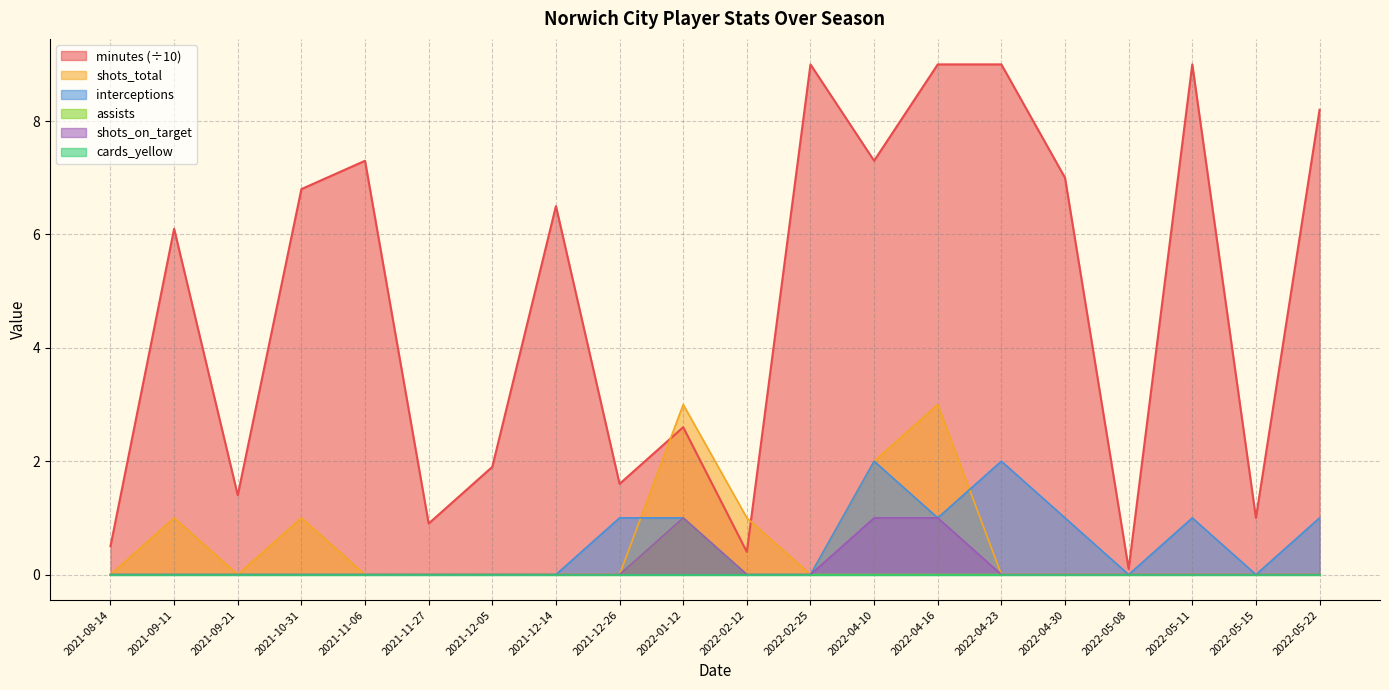

Which series has the largest range (max minus min)?

minutes (÷10)